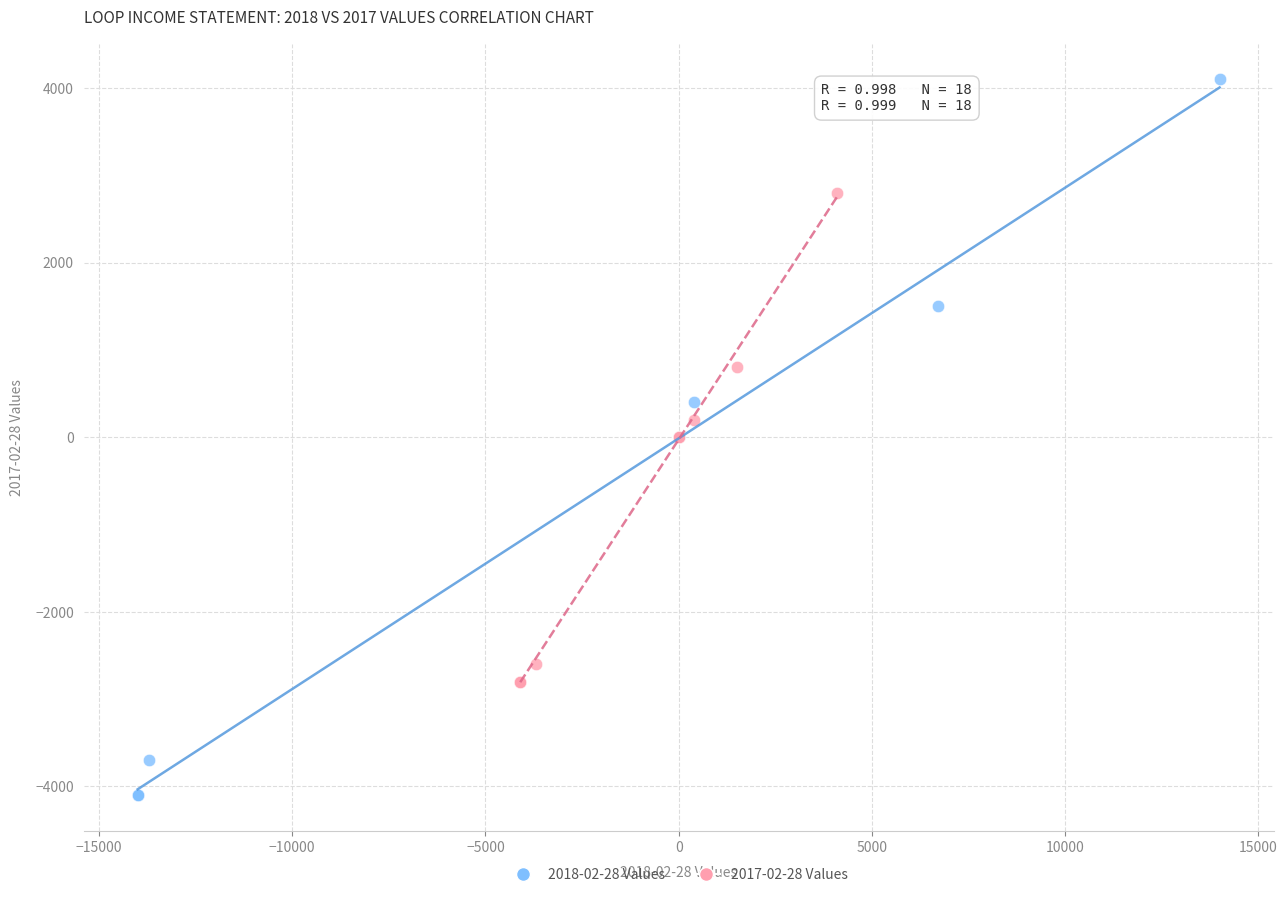

Which series has the largest Y range (max minus min)?

2018-02-28 Values